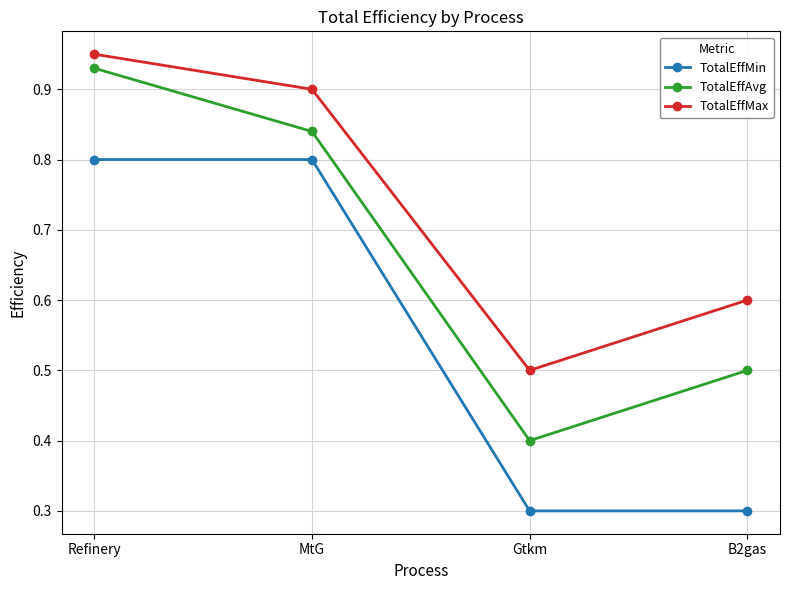

Rank the series by their average value, from highest to lowest.

TotalEffMax, TotalEffAvg, TotalEffMin